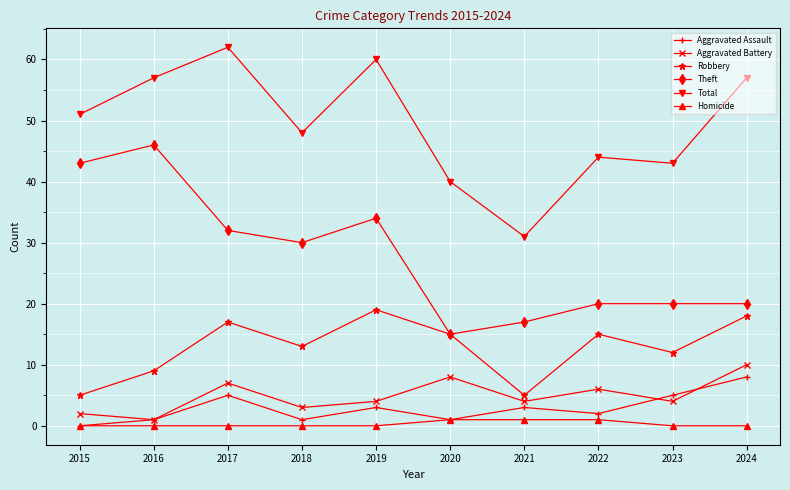

List the series in order of their peak value, lowest first.

Homicide, Aggravated Assault, Aggravated Battery, Robbery, Theft, Total